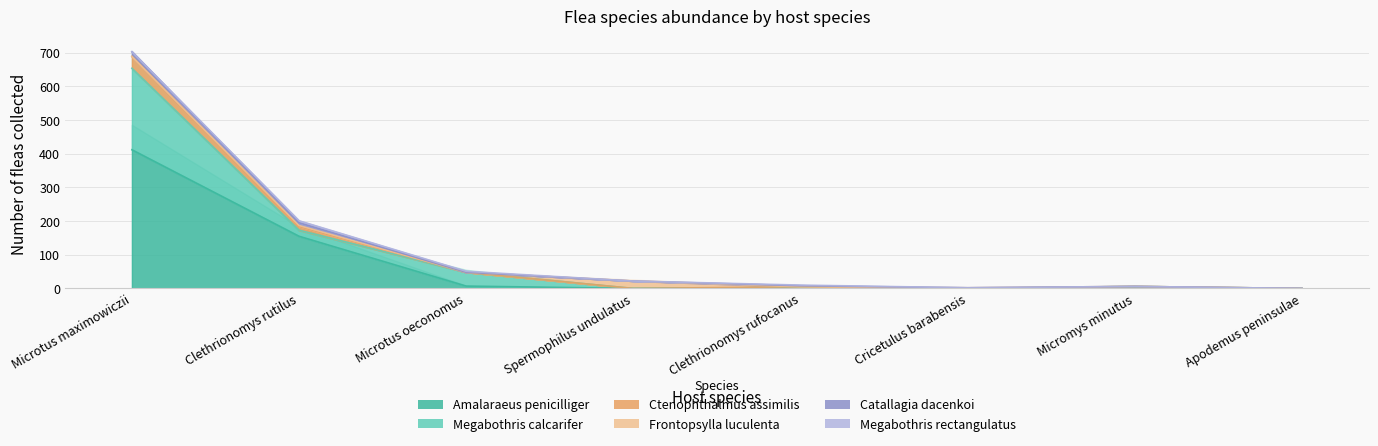

How many times do Megabothris rectangulatus and Frontopsylla luculenta cross each other?

3